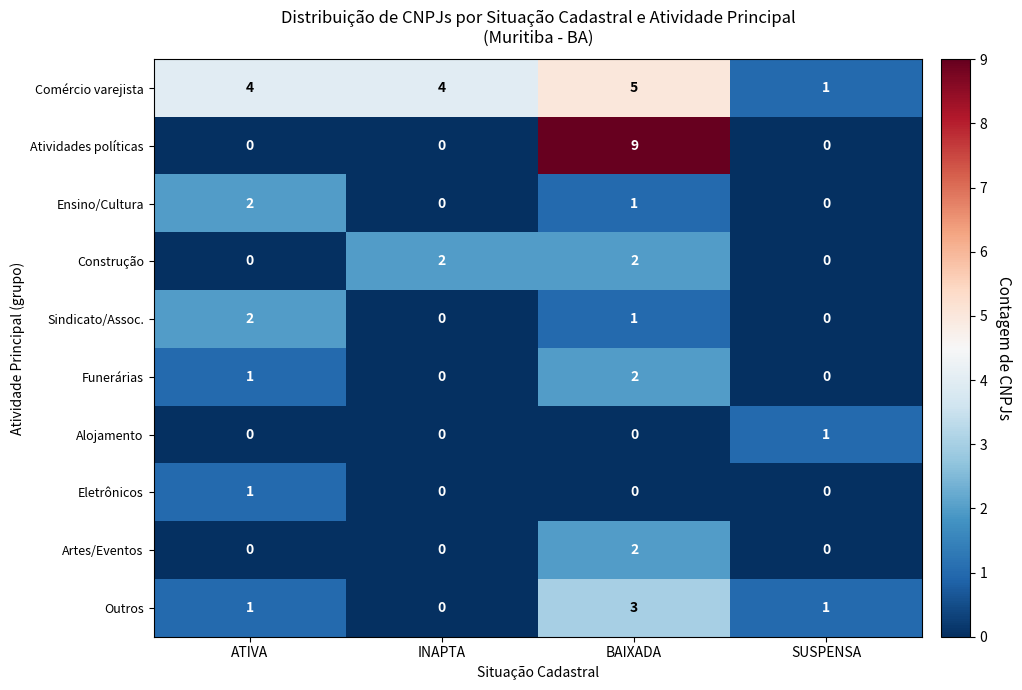

At which category does the chart reach its peak across all series?

BAIXADA